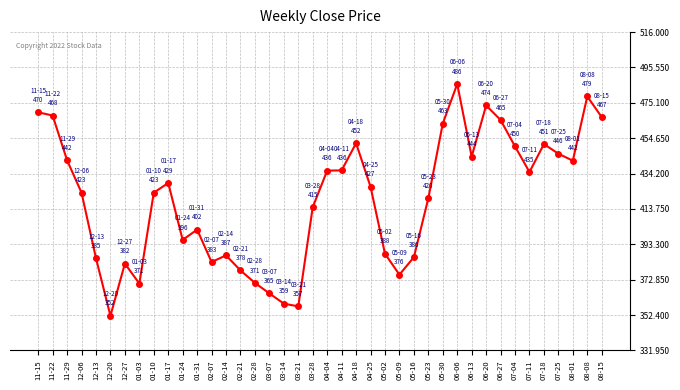

How many lines are shown in the chart?

1